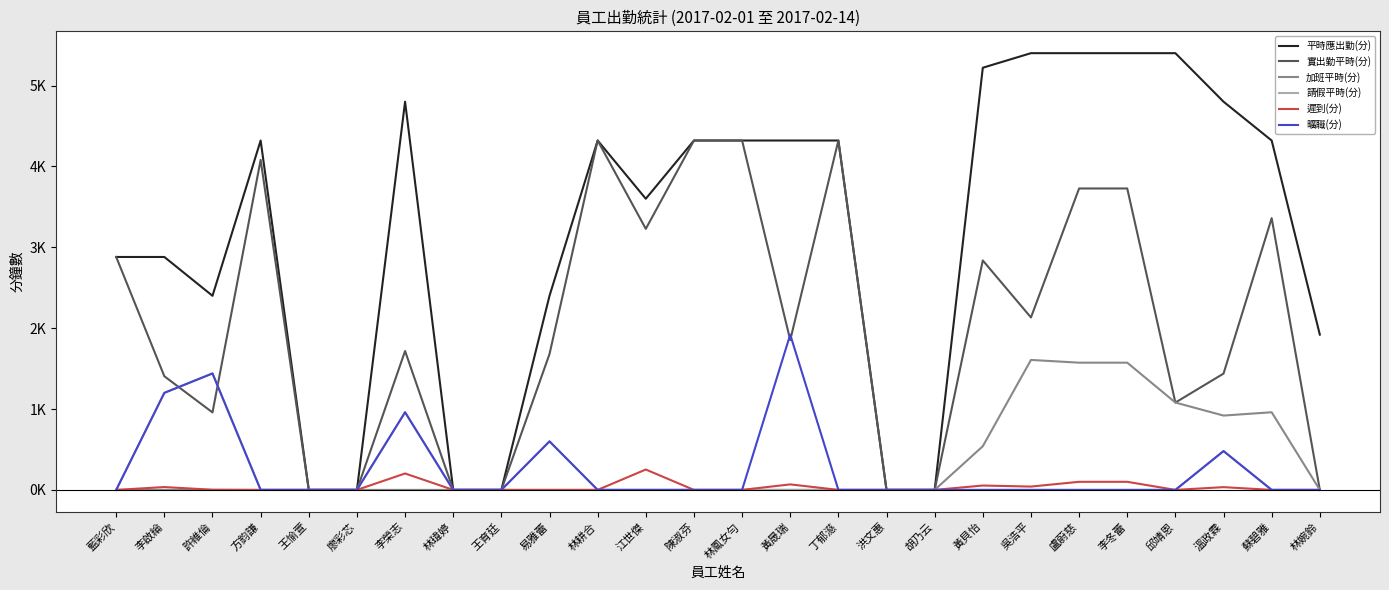

What is the difference between the 遲到(分) values at 李冬蕾 and 林耕合?

100